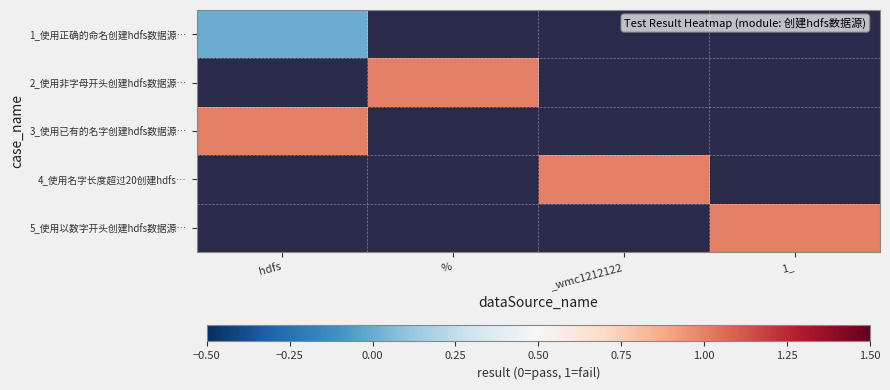

Rank the series by their average value, from lowest to highest.

1_使用正确的命名创建hdfs数据源…, 2_使用非字母开头创建hdfs数据源…, 3_使用已有的名字创建hdfs数据源…, 4_使用名字长度超过20创建hdfs…, 5_使用以数字开头创建hdfs数据源…